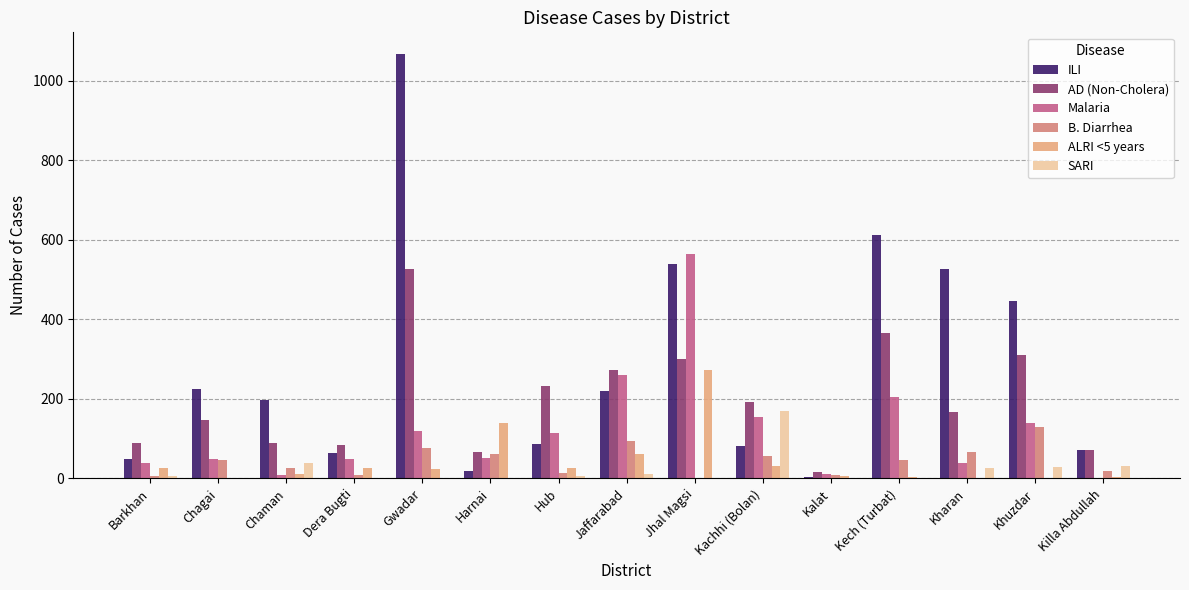

Which series changed the most between Jhal Magsi and Kharan?

Malaria